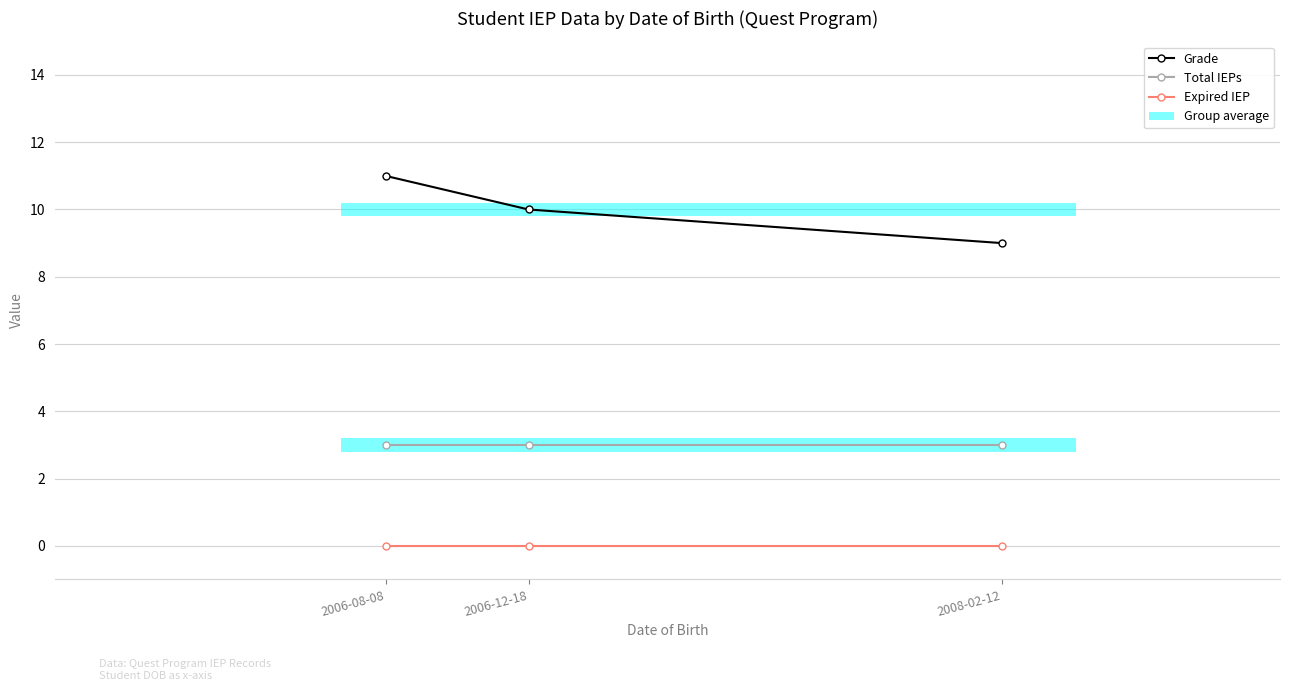

Where is Expired IEP nearest to the value 0?

2006-08-08